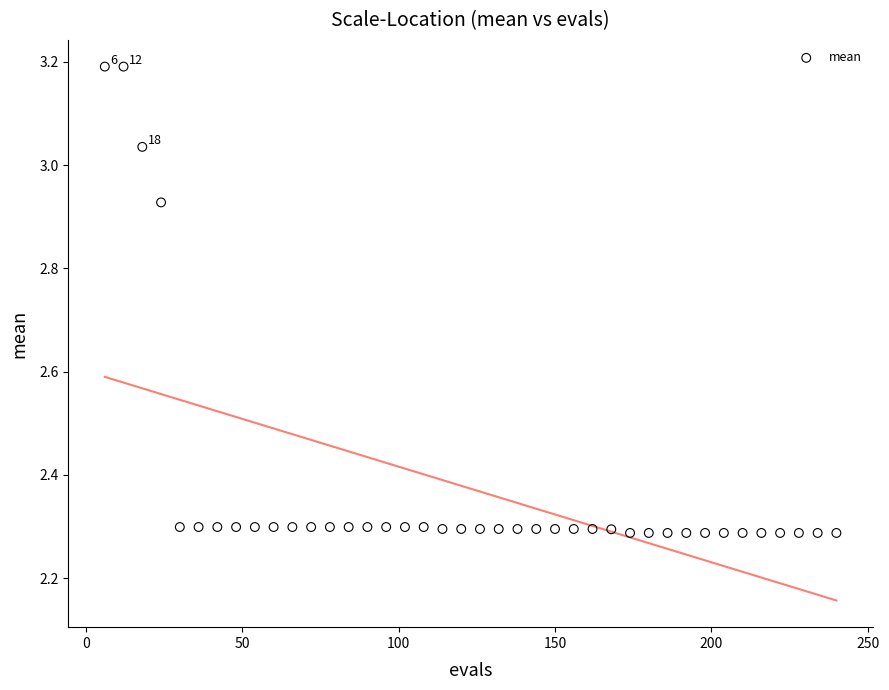

What is the range of X values (max minus min)?

234.0